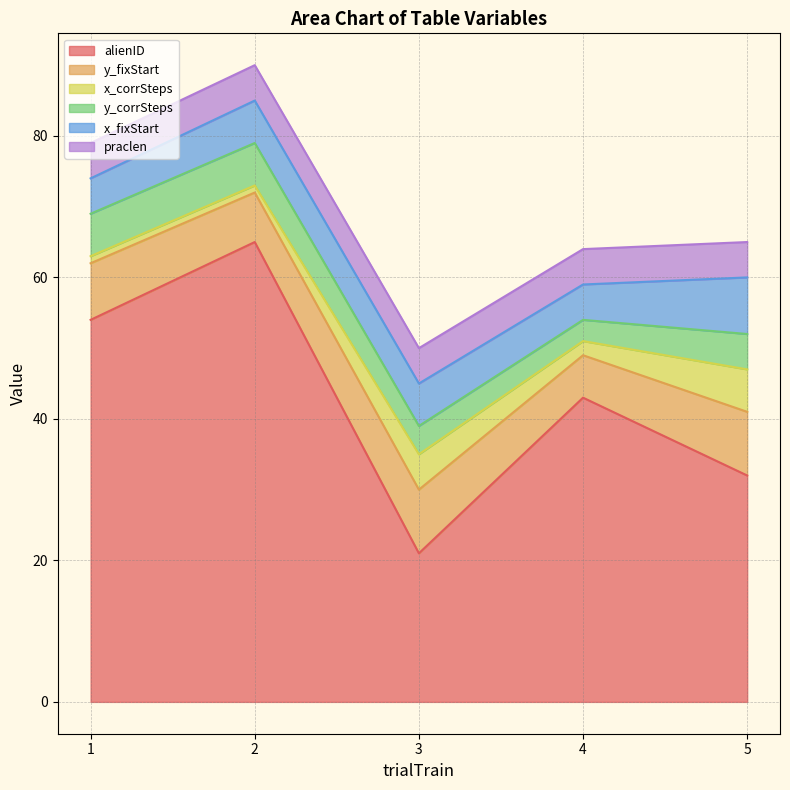

What is the value of the praclen point at the 4th from the left?

5